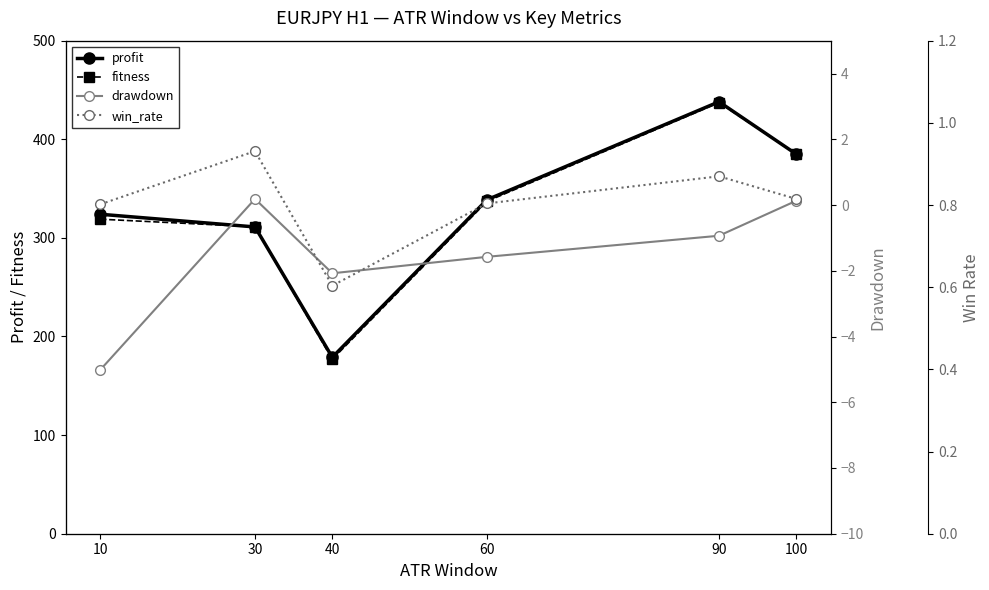

At which category does drawdown reach its first local valley?

40